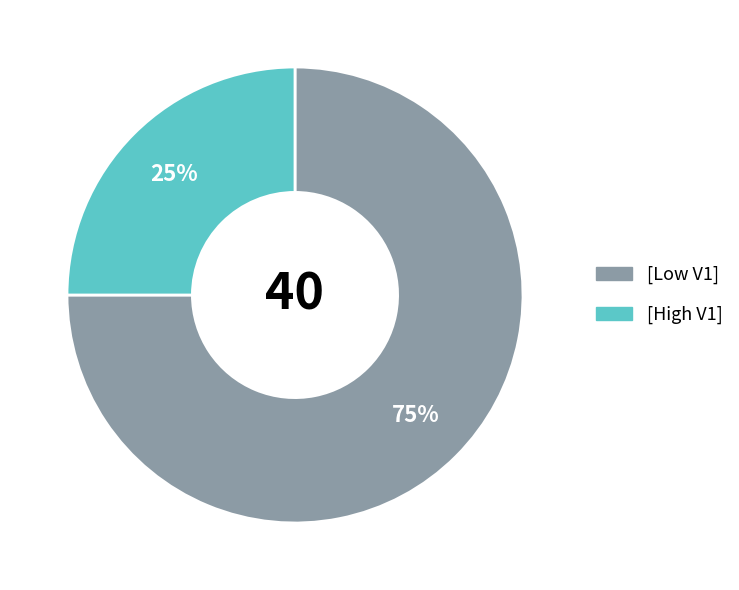

Does any single category account for the majority?

Yes